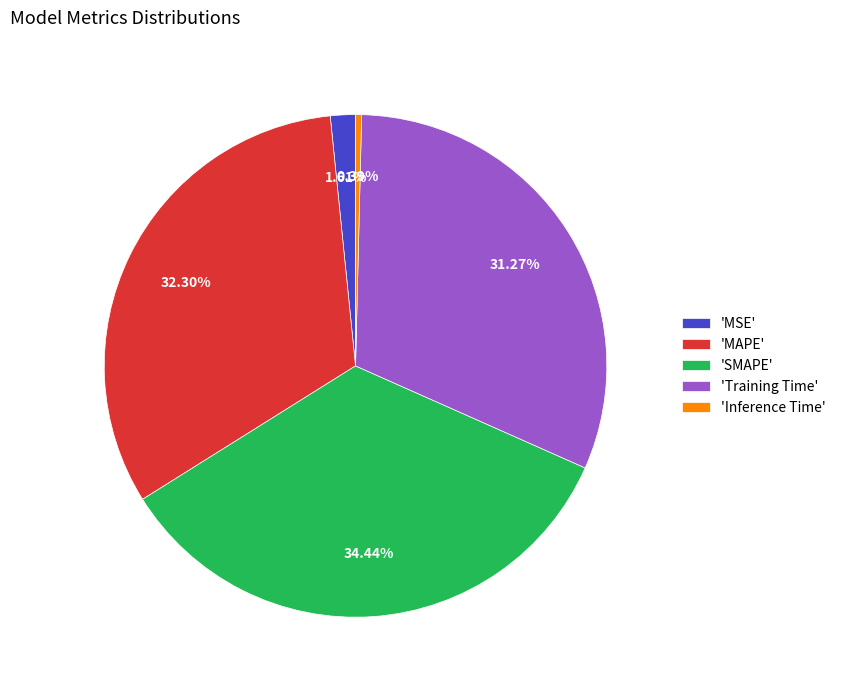

Combined, do 'Training Time' and 'Inference Time' account for over 50%?

No